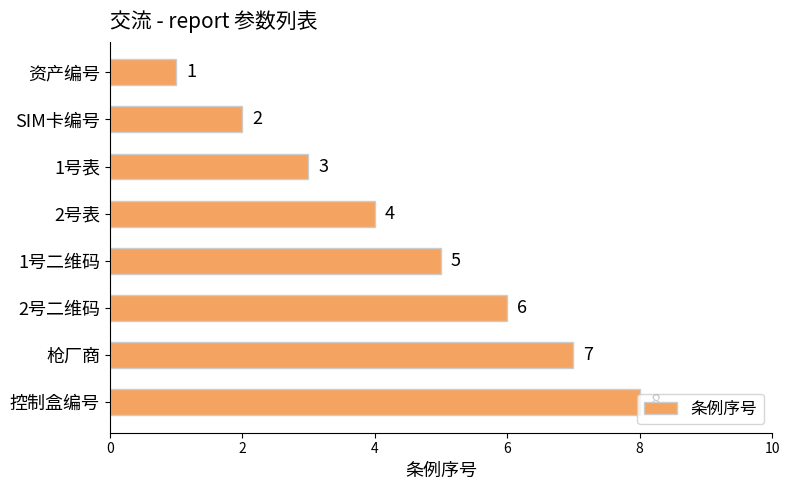

How many values are below 5?

4